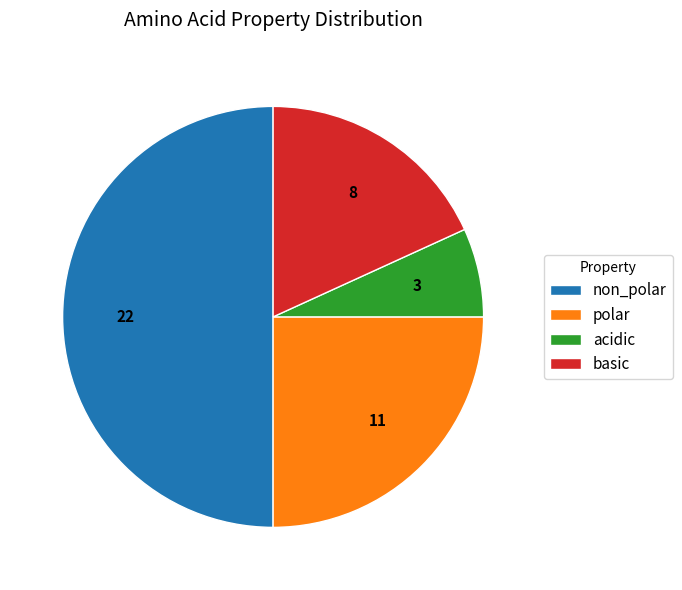

What is the ratio of the value at basic to the value at acidic?

2.7